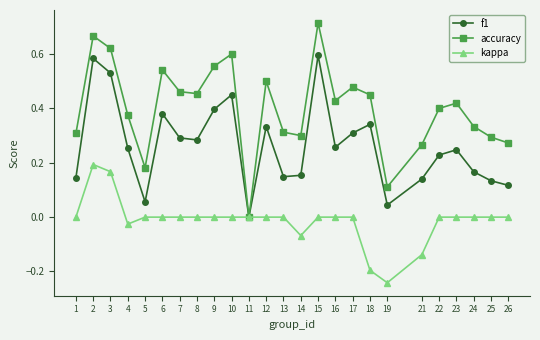

List the series in order of their peak value, lowest first.

kappa, f1, accuracy